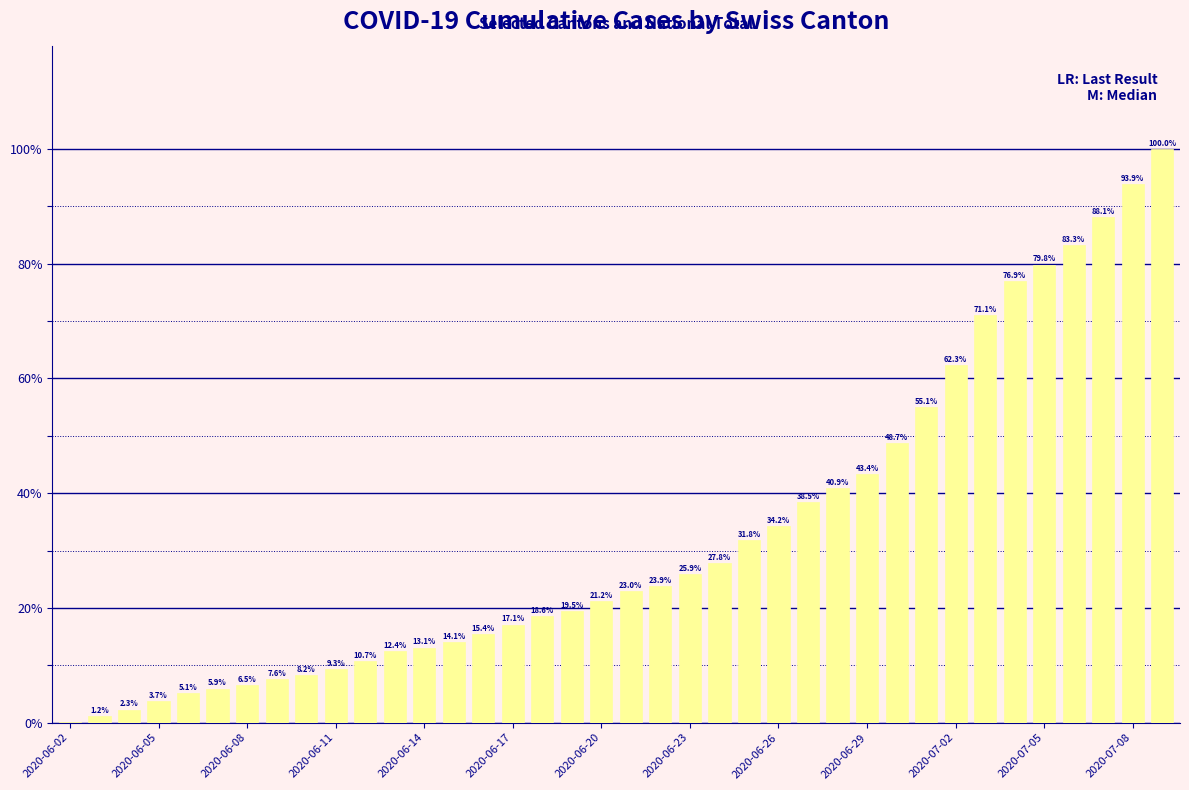

What is the sum of all values?

1240.7